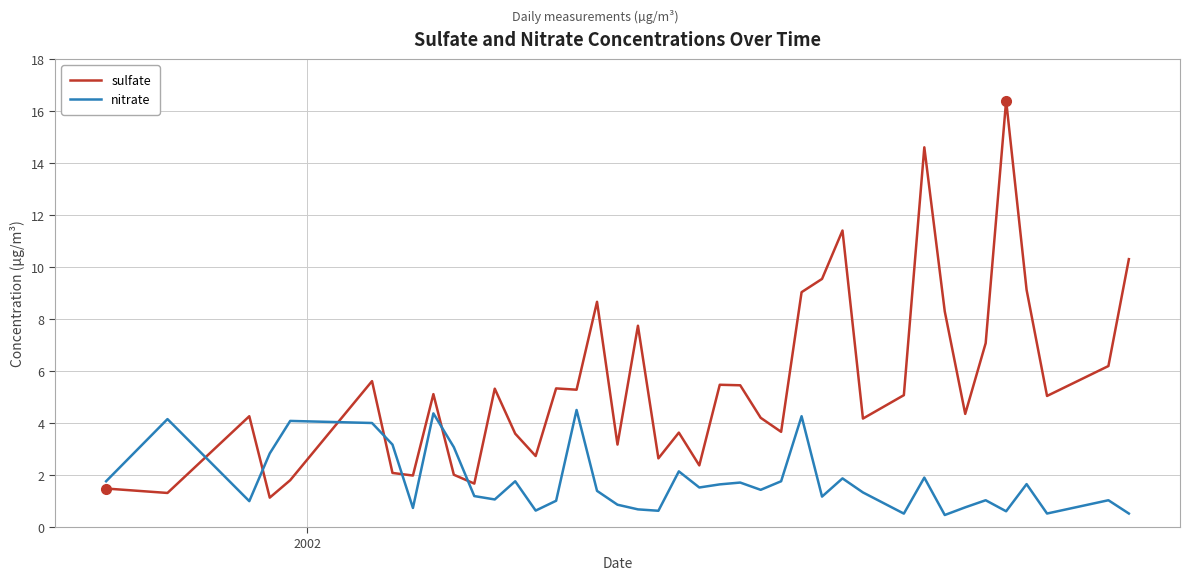

At how many categories does at least one series exceed 13?

2